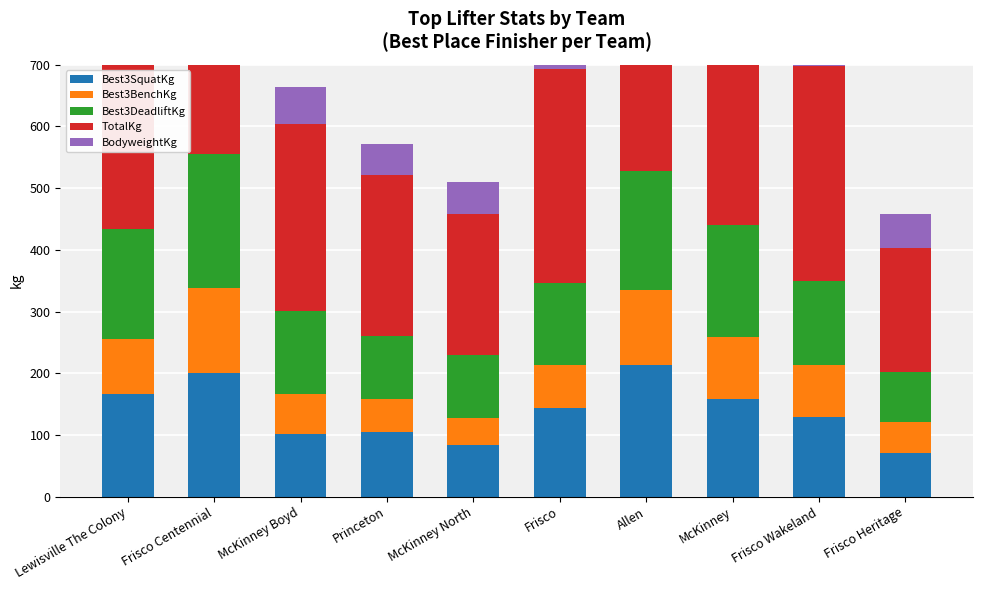

What is the minimum value shown in the chart?

43.1